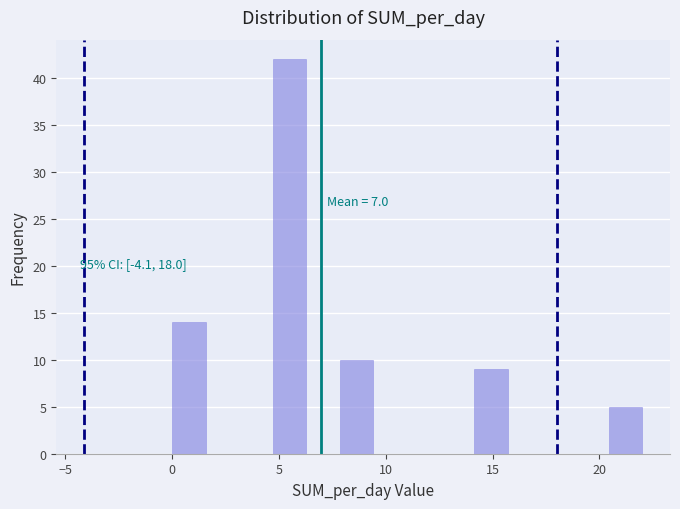

Around what value on the x-axis is the tallest bar? Give the approximate position of its centre, as read against the axis.

5.5